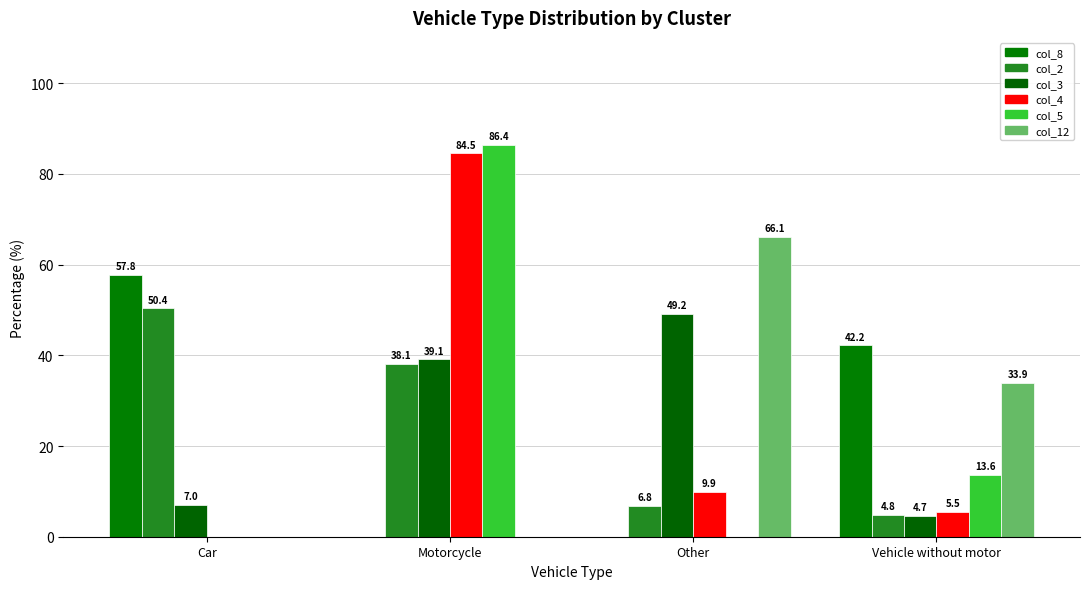

What are all the series names shown in the legend?

col_8, col_2, col_3, col_4, col_5, col_12